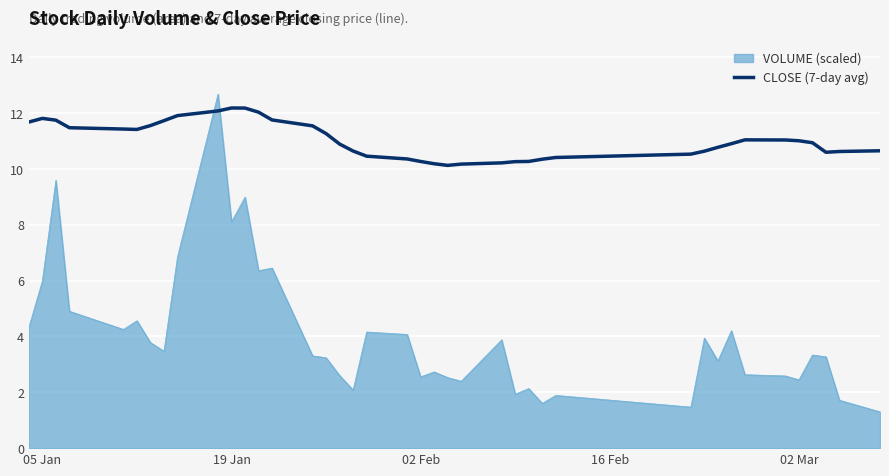

Which series has the largest range (max minus min)?

VOLUME (scaled)